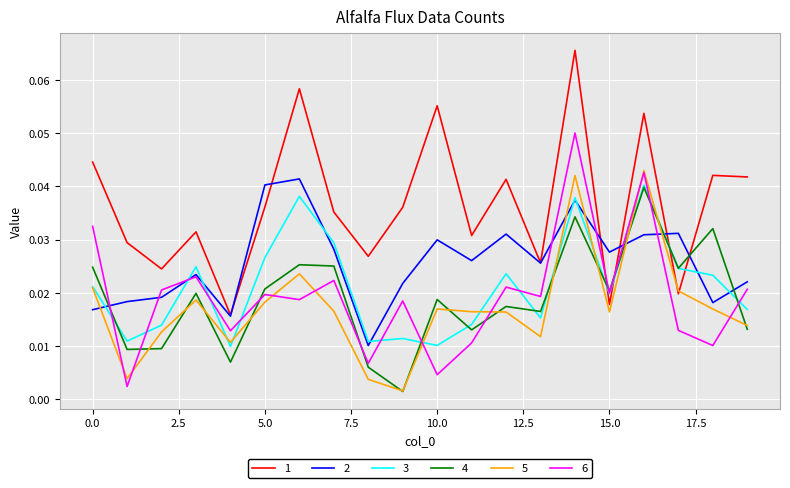

True or false: 4 and 2 intersect in this chart.

True